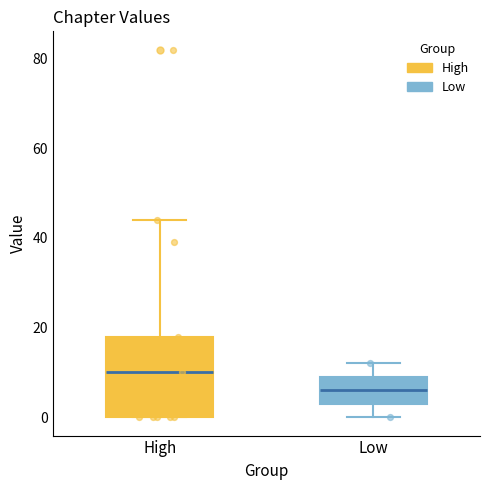

Which box is the tallest, from its lower edge to its upper edge?

High